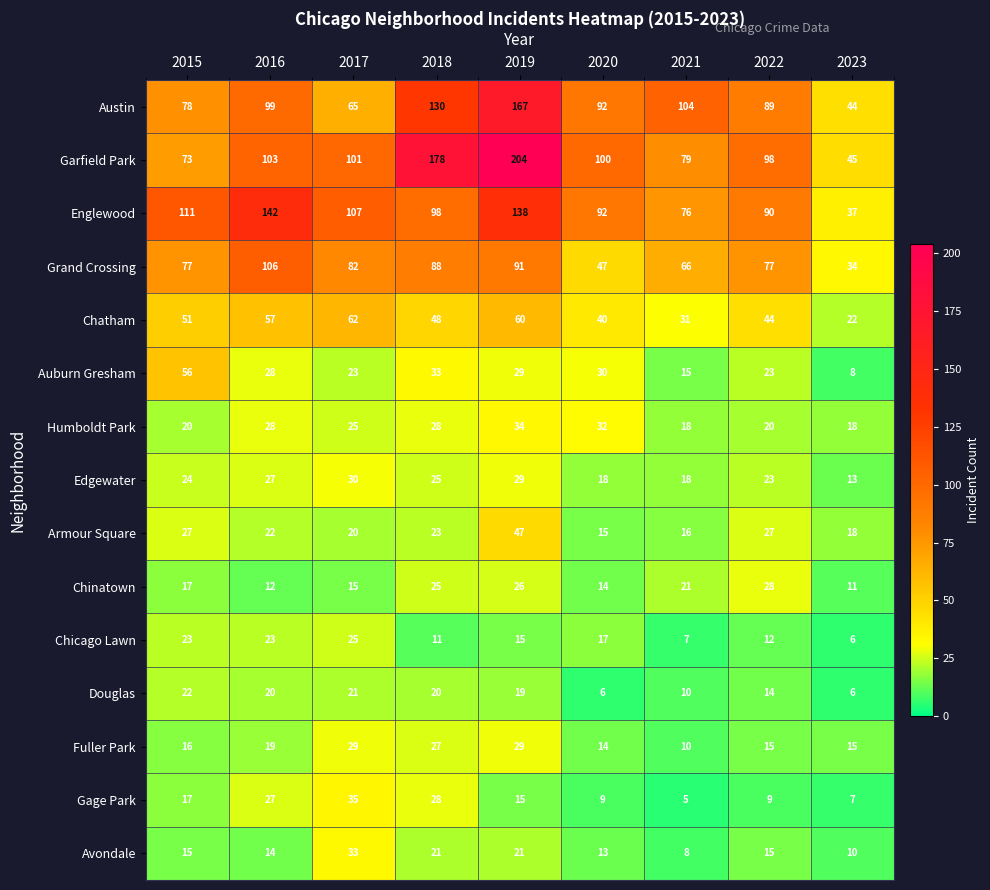

True or false: Auburn Gresham has a value of 32 at 2022.

False